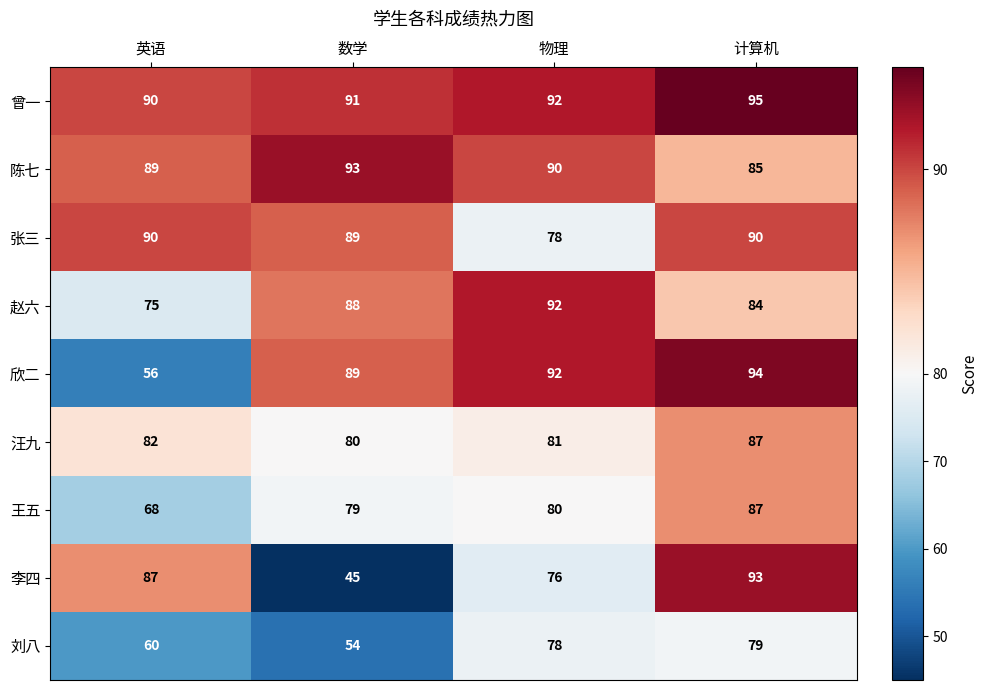

The 陈七 series shows 85 at 计算机. True or false?

True